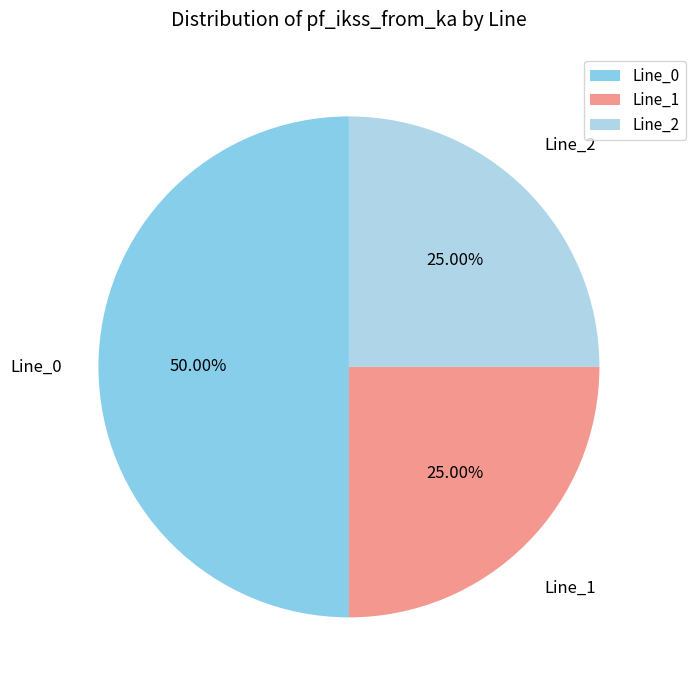

To the nearest percent, what is the combined percentage of Line_0 and Line_2?

75%